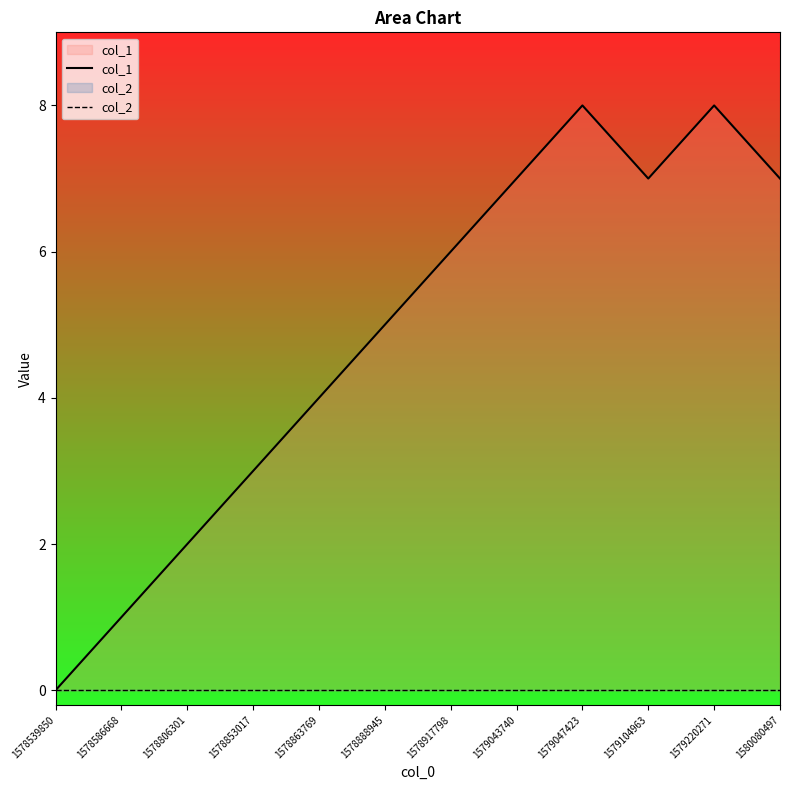

Does the chart display data point markers on the line(s)?

No